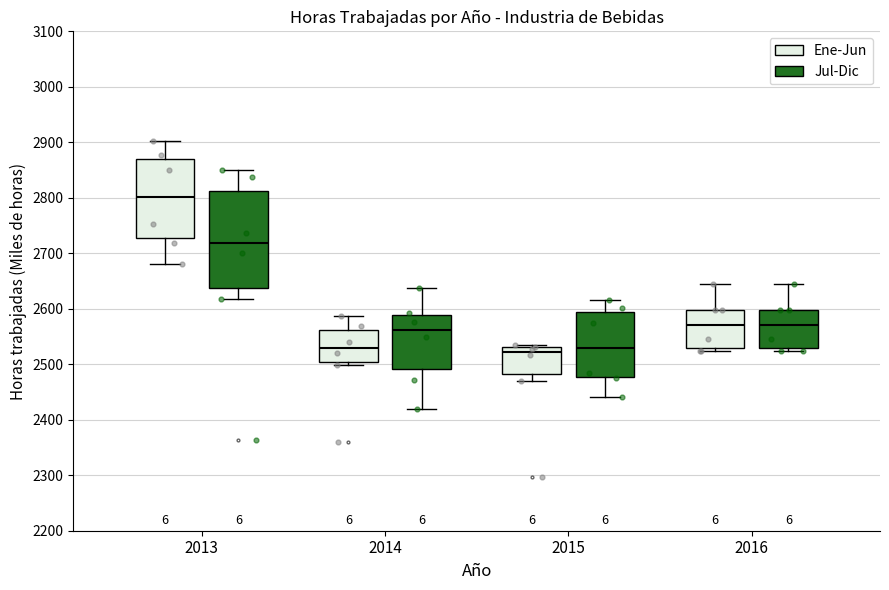

Where does the upper whisker of the box for 2014 (Ene-Jun) end on the y-axis? The values are not printed on the chart, so give them approximately, as read against the axis.

2590